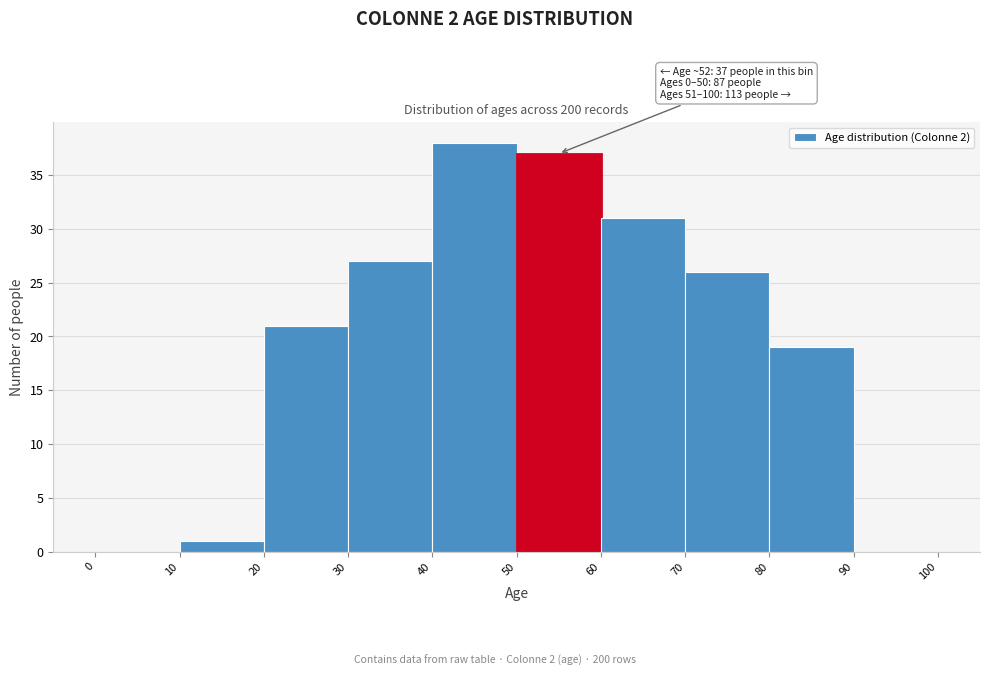

Which range on the x-axis has the tallest bar?

40 to 50